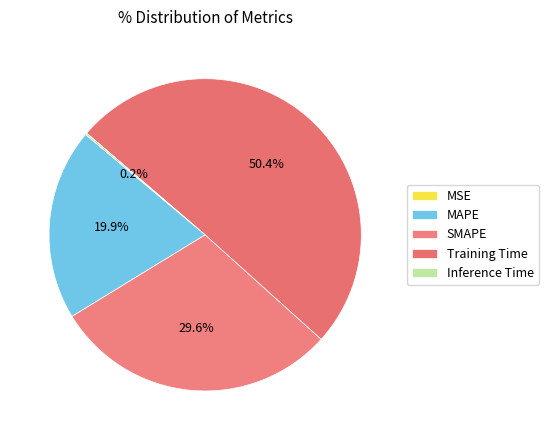

Count the number of slices in the pie.

5